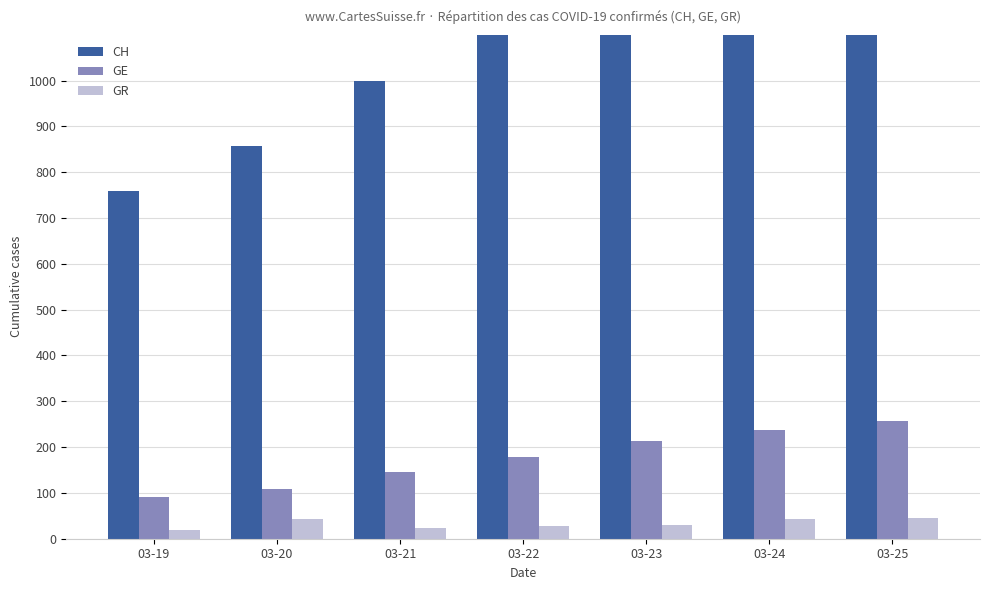

At which label is GR closest to 31?

03-23